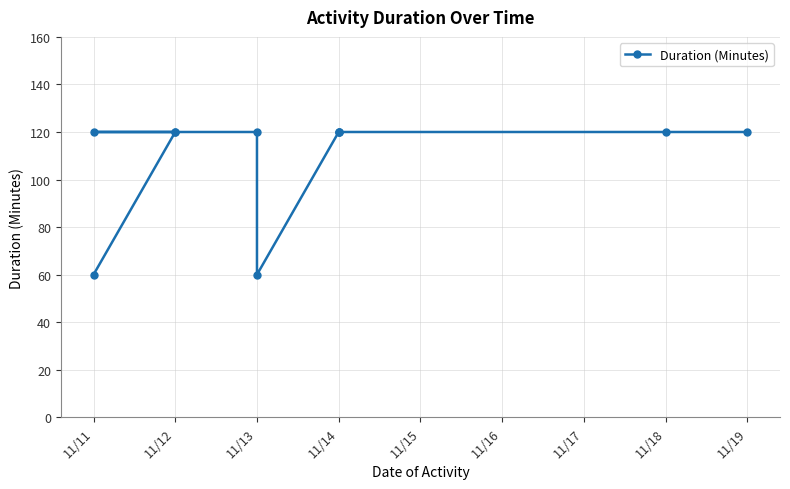

True or false: the data has more than 2 interior local peaks.

False